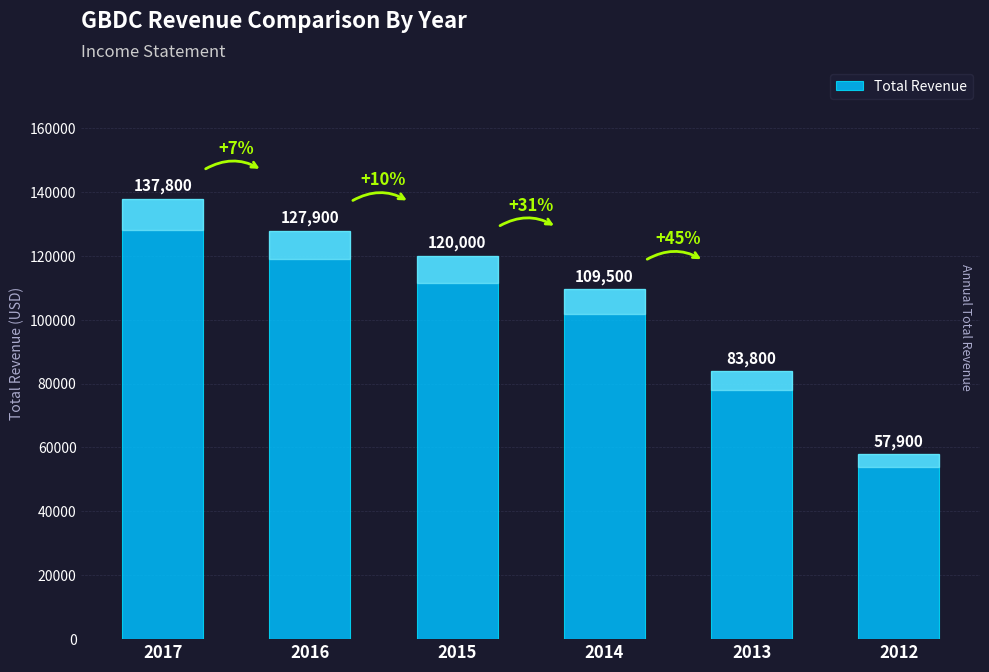

What is the change in value from 2016 to 2013?

-44100